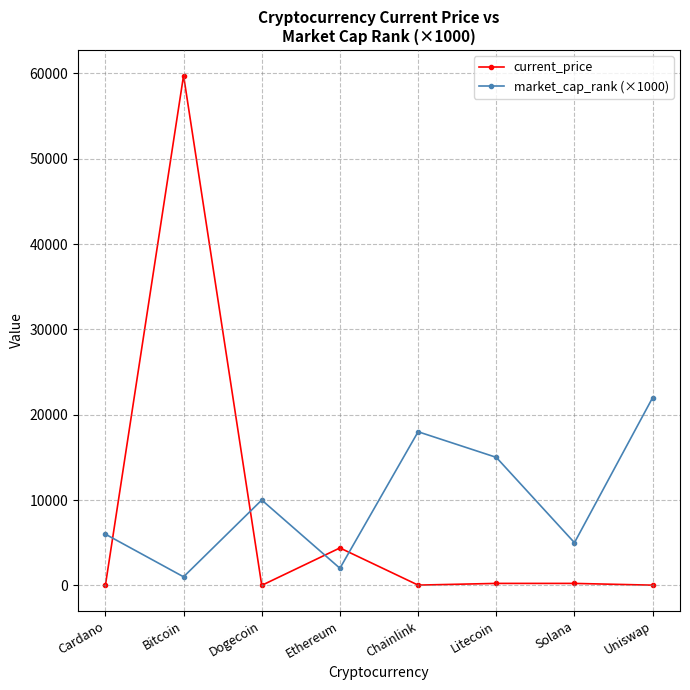

Between which two adjacent categories do current_price and market_cap_rank (×1000) first intersect?

Cardano and Bitcoin